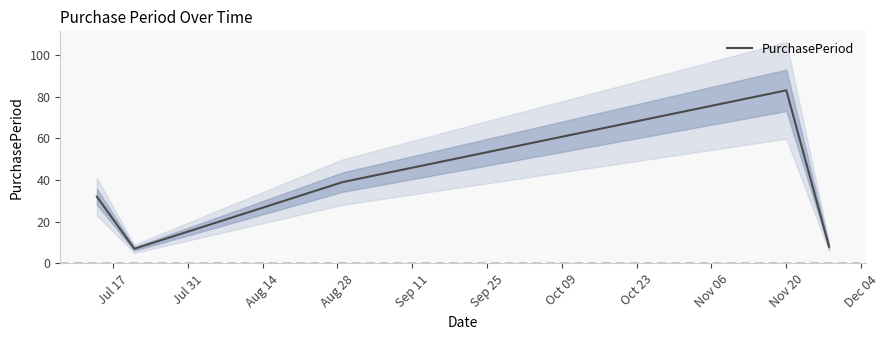

What is the lowest value of the PurchasePeriod series?

7